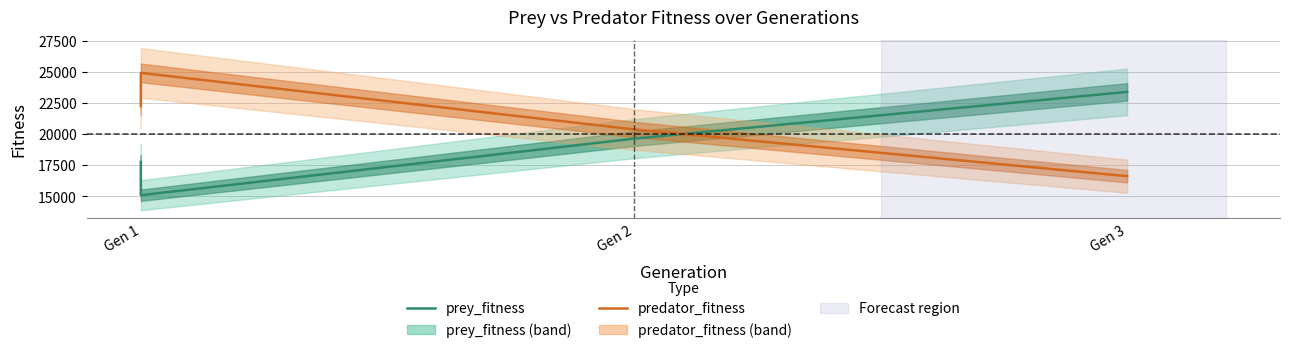

Which series changed the most between Gen 2 and Gen 3?

prey_fitness